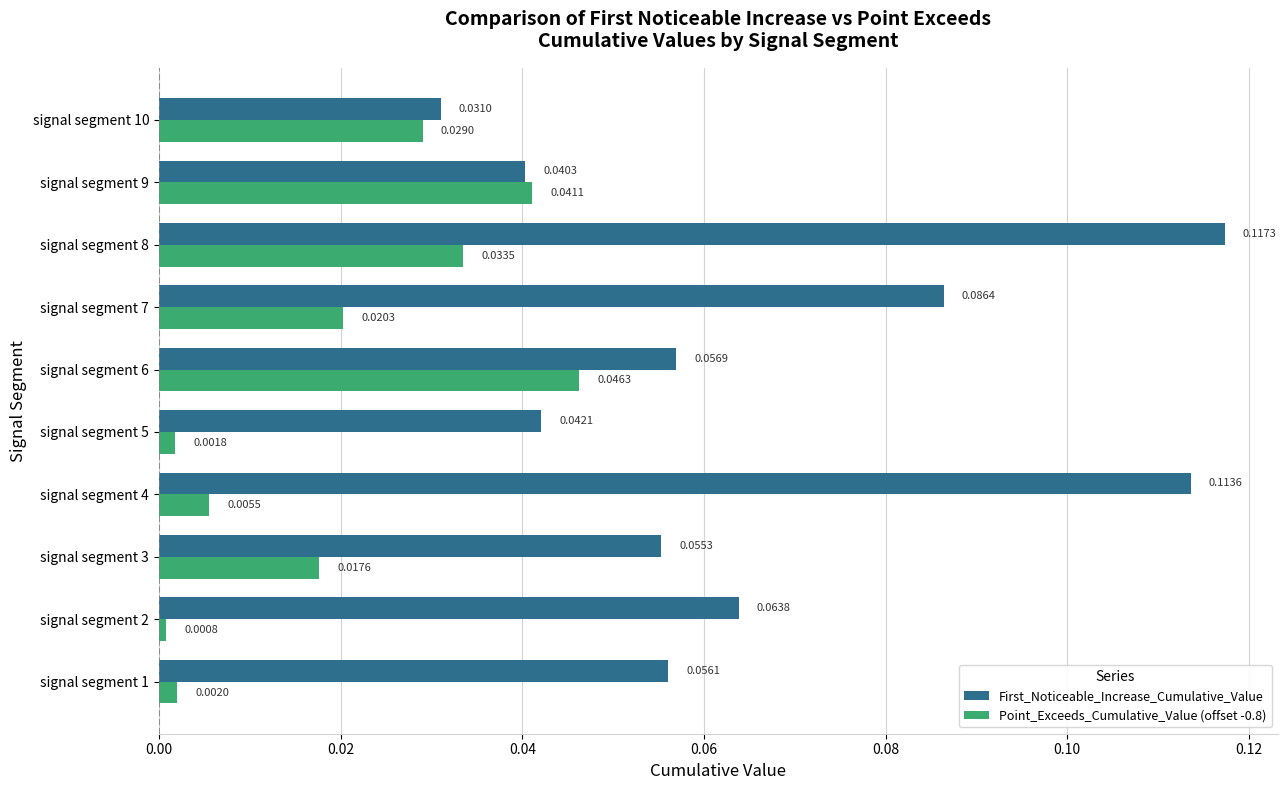

What is the sum of all Point_Exceeds_Cumulative_Value (offset -0.8) values?

0.2